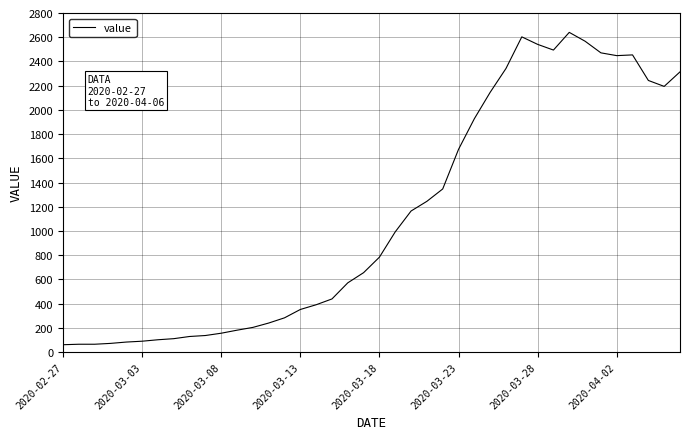

What is the maximum value shown in the chart?

2640